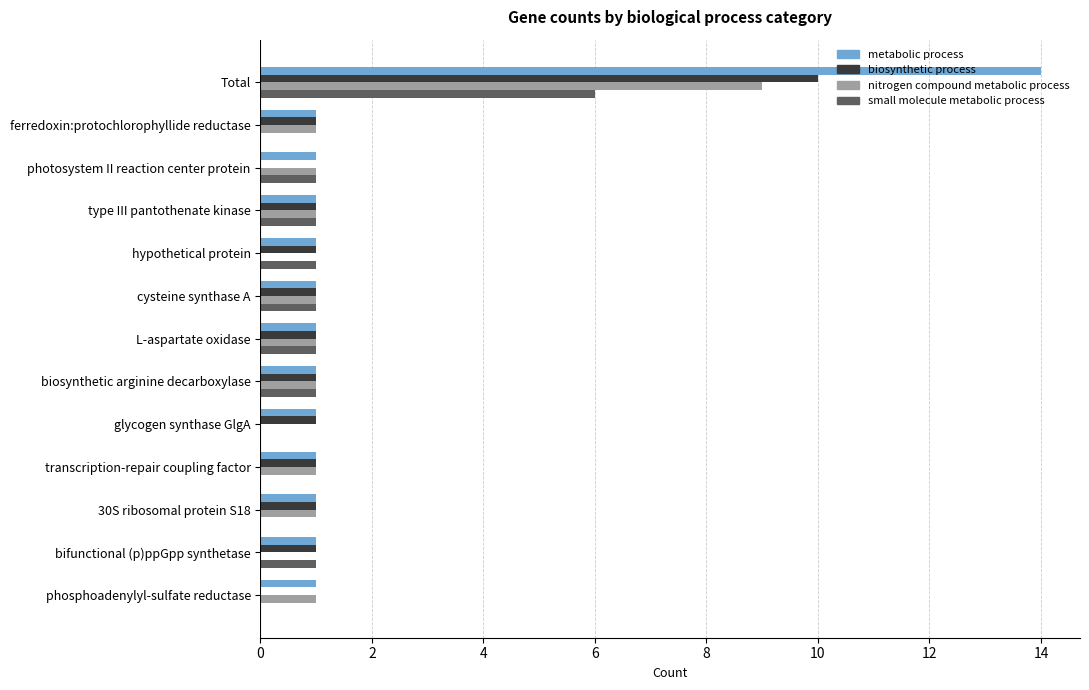

At which label does biosynthetic process reach its peak?

Total